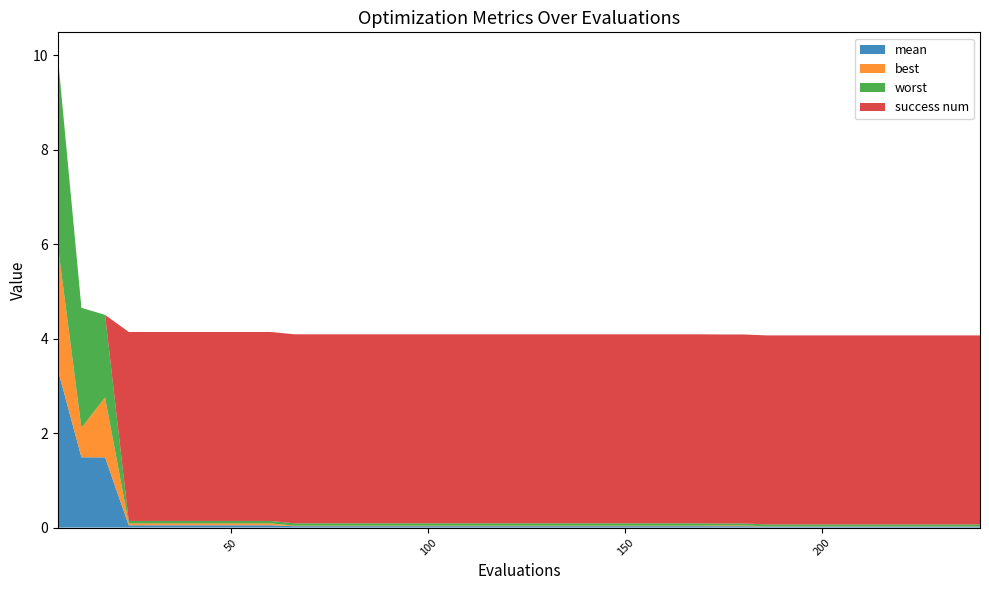

Reading left to right, list all the values displayed in this chart.

mean: 6=3.3	12=1.5	18=1.5	24=0.0	30=0.0	36=0.0	42=0.0	48=0.0	54=0.0	60=0.0	66=0.0	72=0.0	78=0.0	84=0.0	90=0.0	96=0.0	102=0.0	108=0.0	114=0.0	120=0.0	126=0.0	132=0.0	138=0.0	144=0.0	150=0.0	156=0.0	162=0.0	168=0.0	174=0.0	180=0.0	186=0.0	192=0.0	198=0.0	204=0.0	210=0.0	216=0.0	222=0.0	228=0.0	234=0.0	240=0.0
best: 6=2.6	12=0.6	18=1.3	24=0.0	30=0.0	36=0.0	42=0.0	48=0.0	54=0.0	60=0.0	66=0.0	72=0.0	78=0.0	84=0.0	90=0.0	96=0.0	102=0.0	108=0.0	114=0.0	120=0.0	126=0.0	132=0.0	138=0.0	144=0.0	150=0.0	156=0.0	162=0.0	168=0.0	174=0.0	180=0.0	186=0.0	192=0.0	198=0.0	204=0.0	210=0.0	216=0.0	222=0.0	228=0.0	234=0.0	240=0.0
worst: 6=4.0	12=2.5	18=1.7	24=0.0	30=0.0	36=0.0	42=0.0	48=0.0	54=0.0	60=0.0	66=0.1	72=0.1	78=0.1	84=0.1	90=0.1	96=0.1	102=0.1	108=0.1	114=0.1	120=0.1	126=0.1	132=0.1	138=0.1	144=0.1	150=0.1	156=0.1	162=0.1	168=0.1	174=0.0	180=0.0	186=0.0	192=0.0	198=0.0	204=0.0	210=0.0	216=0.0	222=0.0	228=0.0	234=0.0	240=0.0
success num: 6=0.0	12=0.0	18=0.0	24=4.0	30=4.0	36=4.0	42=4.0	48=4.0	54=4.0	60=4.0	66=4.0	72=4.0	78=4.0	84=4.0	90=4.0	96=4.0	102=4.0	108=4.0	114=4.0	120=4.0	126=4.0	132=4.0	138=4.0	144=4.0	150=4.0	156=4.0	162=4.0	168=4.0	174=4.0	180=4.0	186=4.0	192=4.0	198=4.0	204=4.0	210=4.0	216=4.0	222=4.0	228=4.0	234=4.0	240=4.0